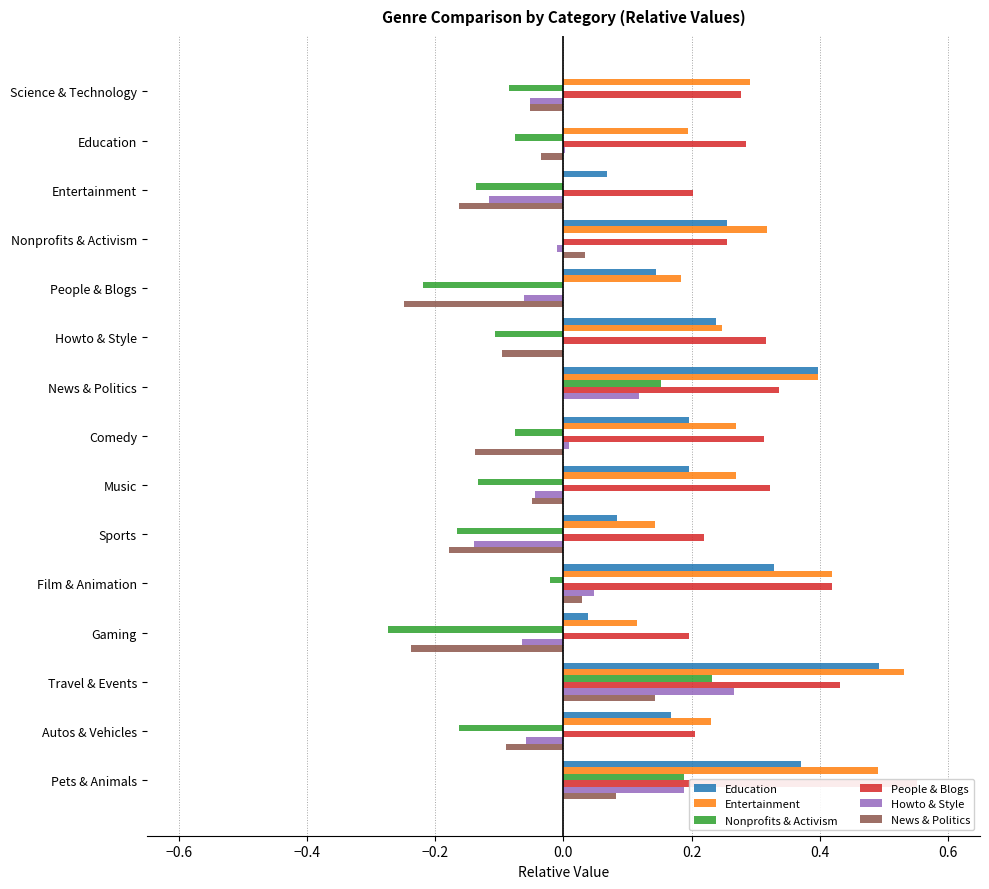

How many bars are there in each group?

6